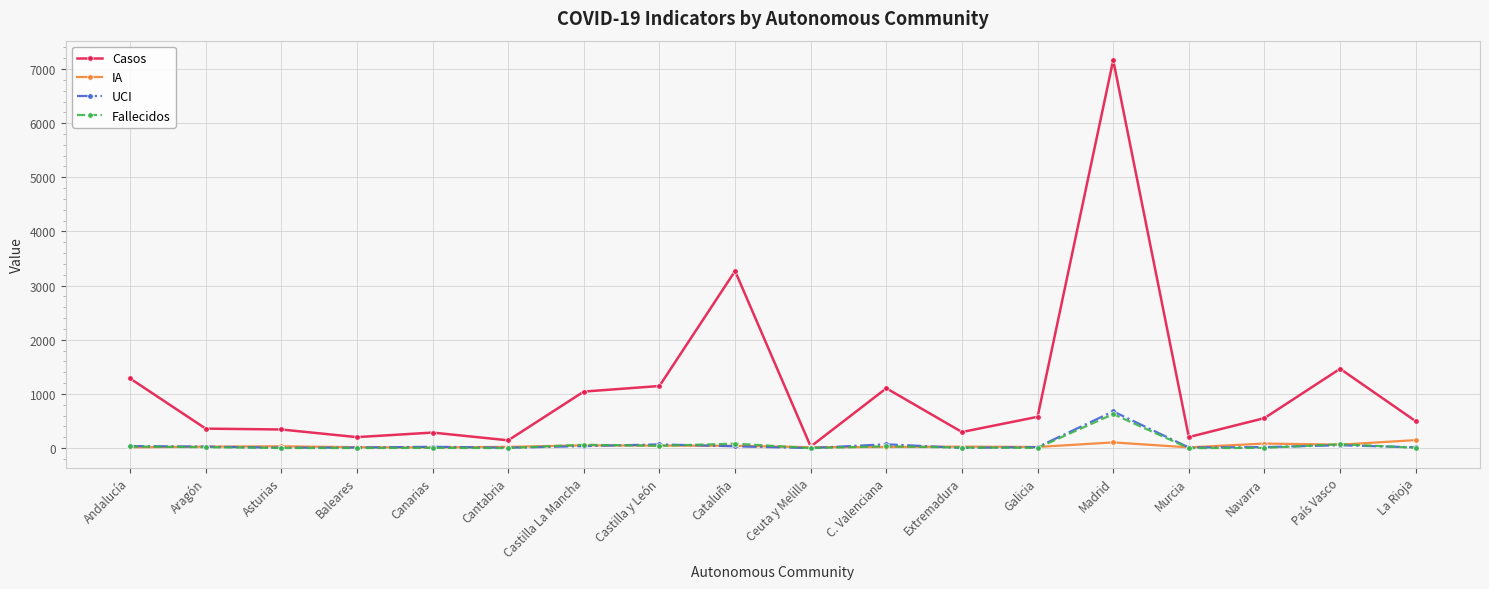

Count the number of categories in the chart.

18